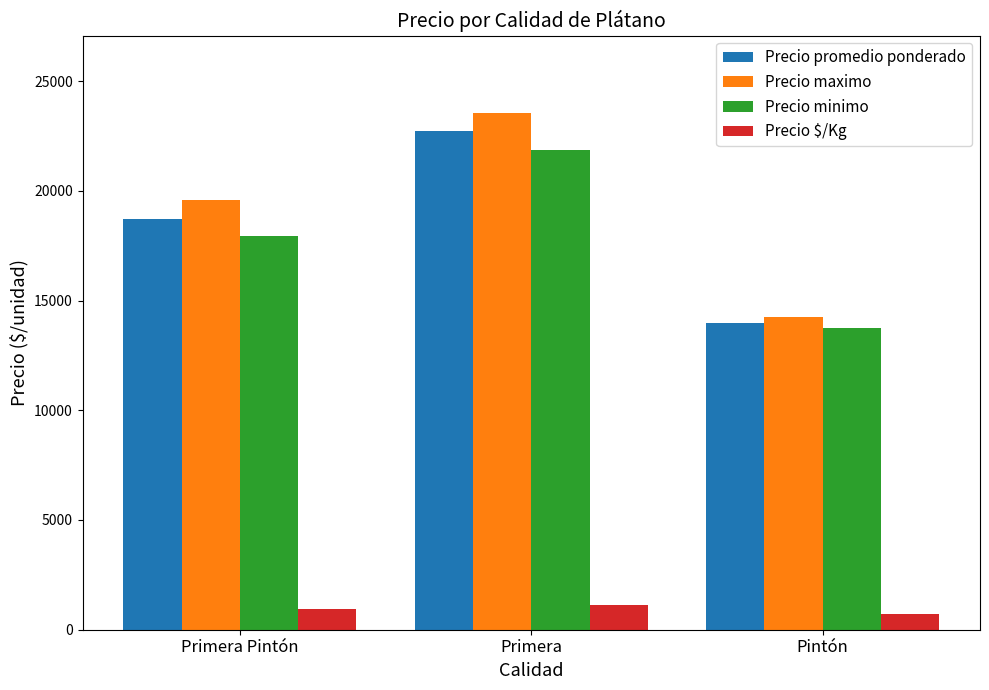

The value of Precio maximo at Primera is 23542. True or false?

True